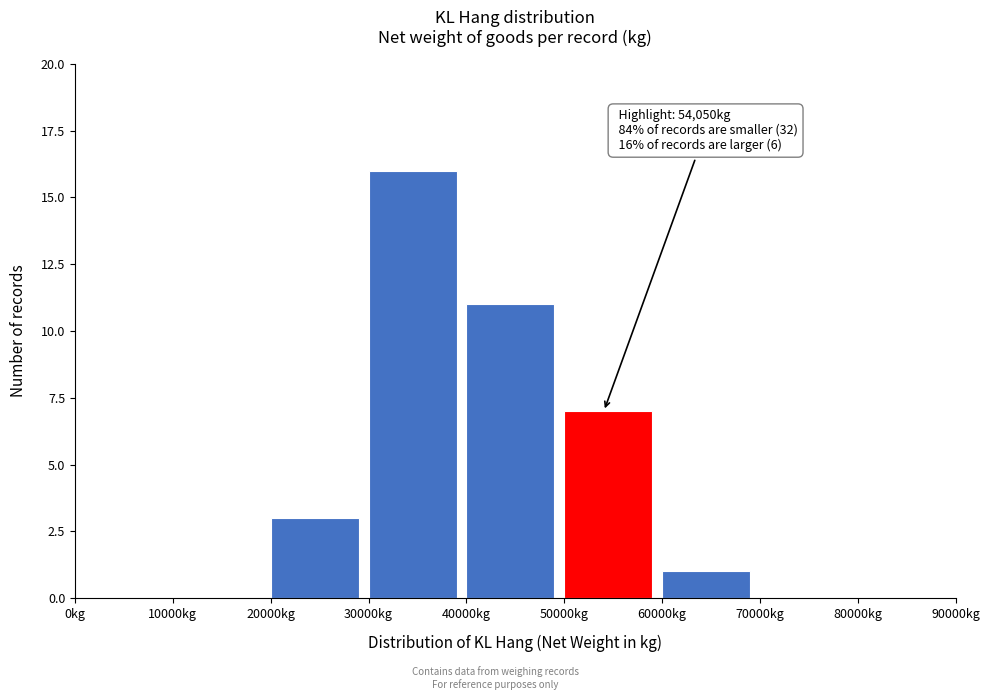

Over which range of the x-axis is the bar tallest?

30000 to 40000